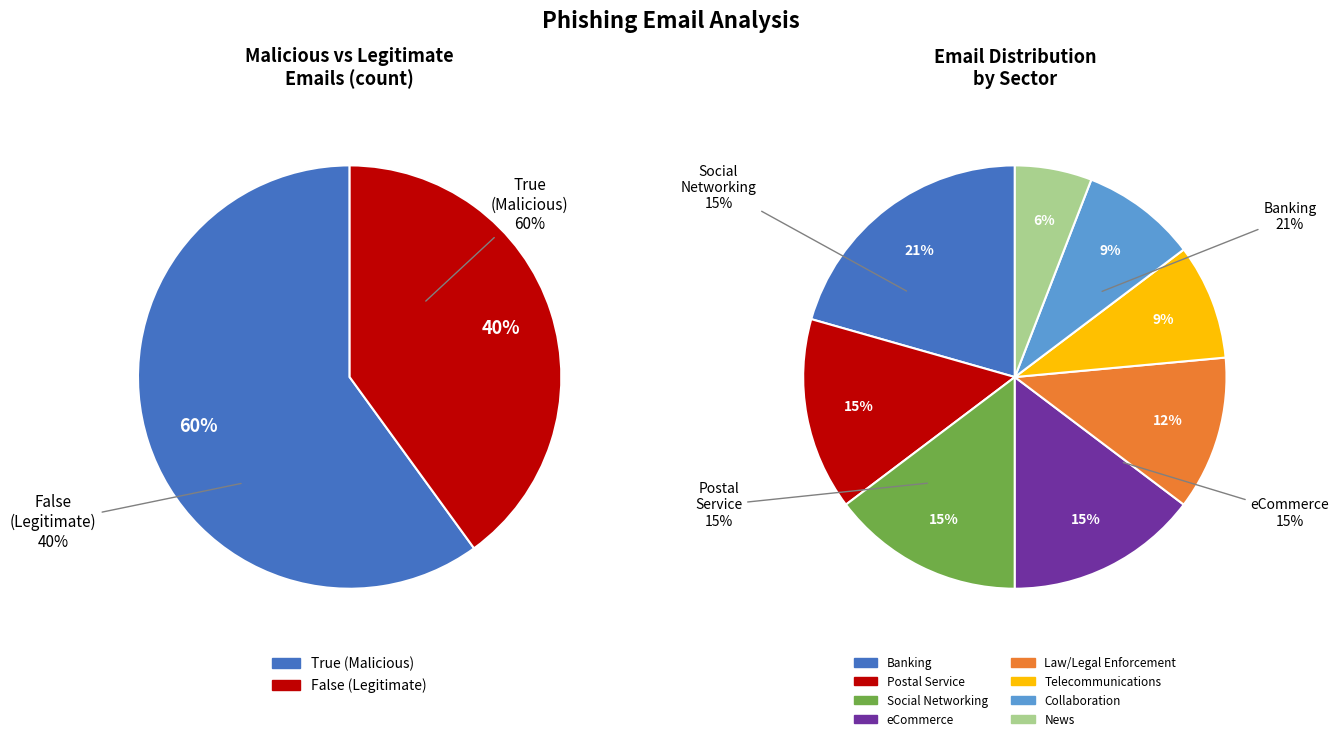

Count the number of slices in the pie.

2